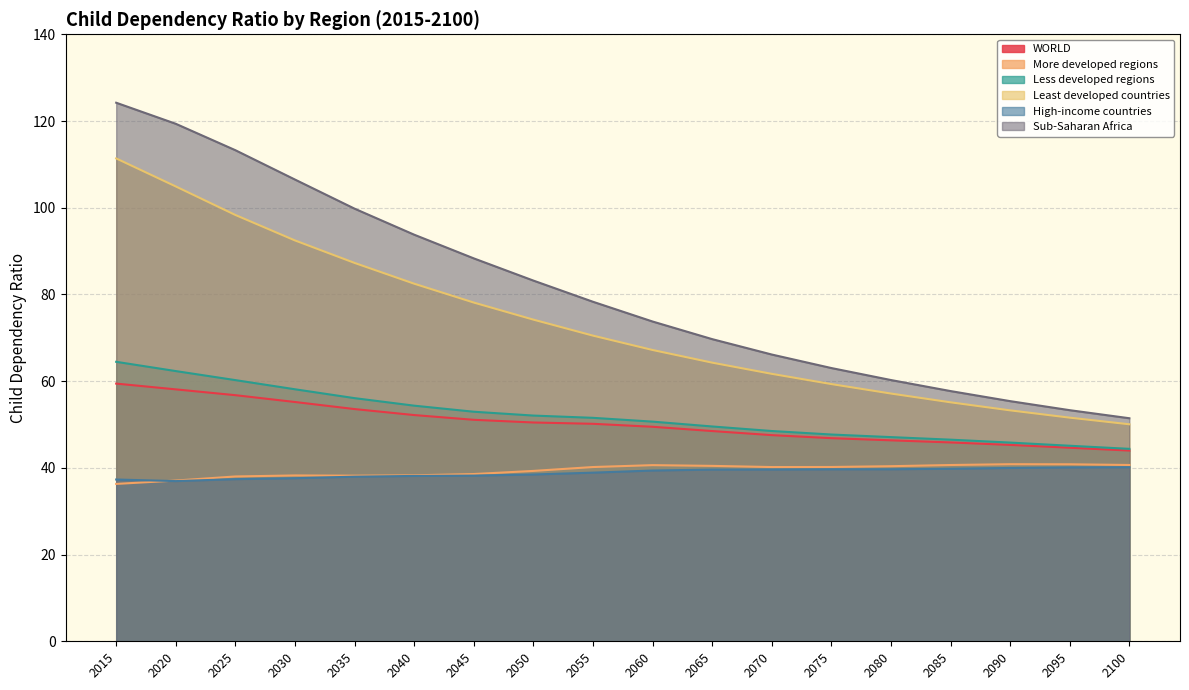

What is the approximate value of Less developed regions at 2040?

54.3